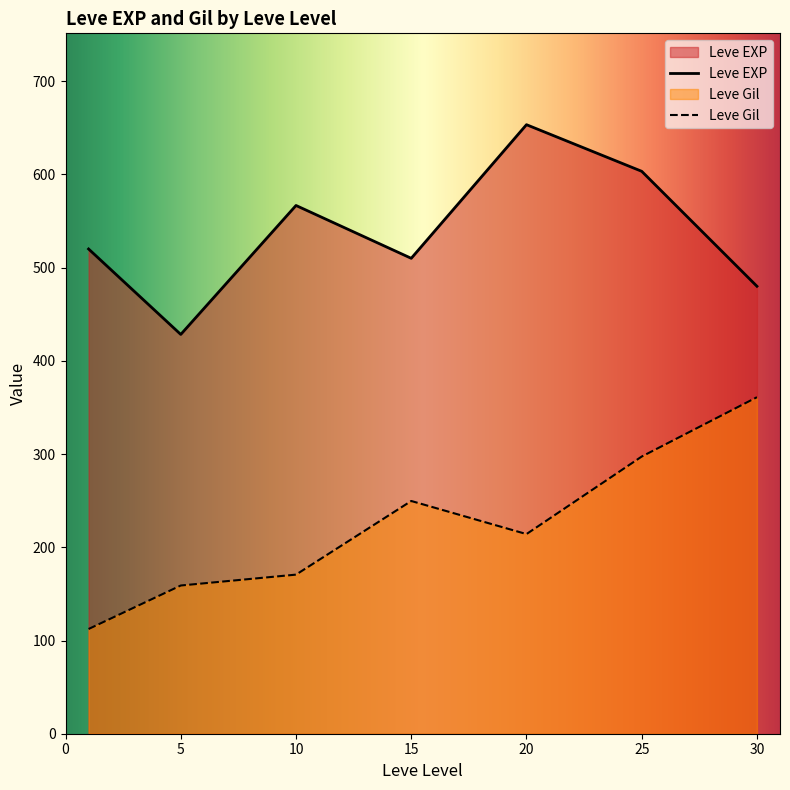

In Leve EXP, how many points are lower than both neighbors (excluding endpoints)?

2